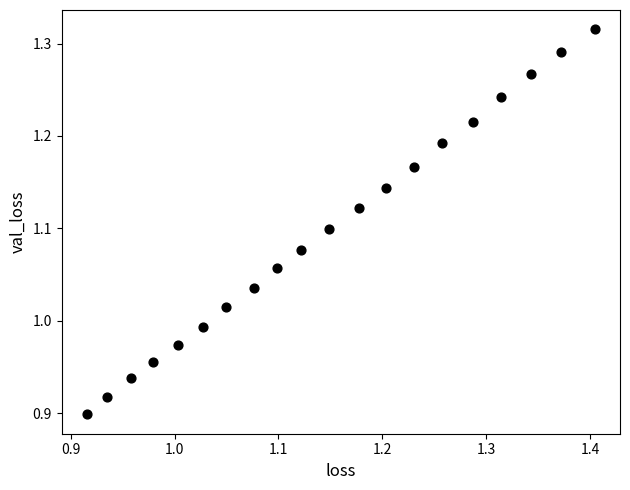

What is the range of X values (max minus min)?

0.5